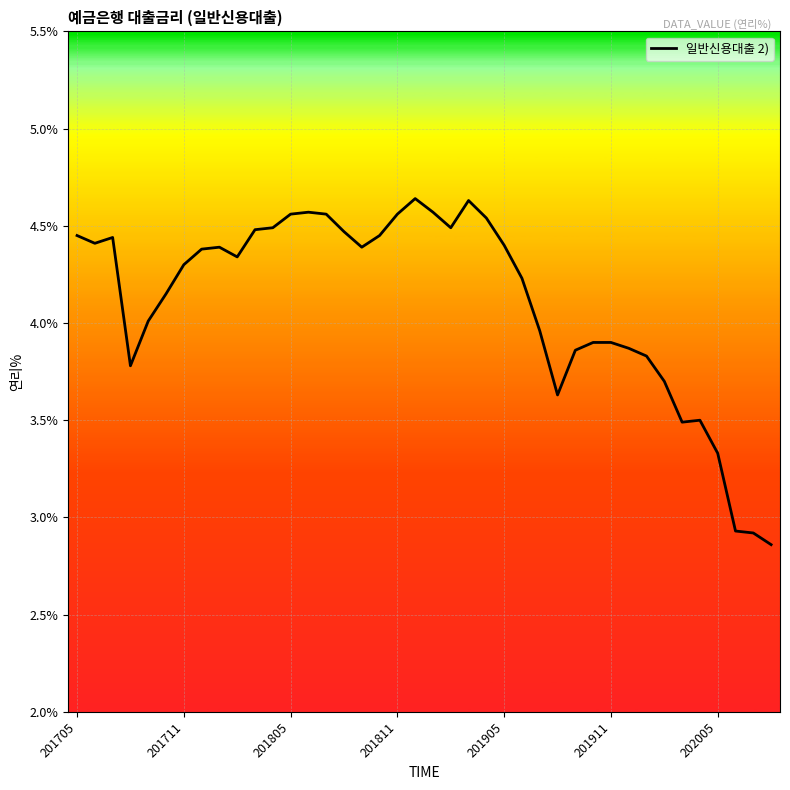

What is the difference between the maximum and minimum values?

1.8